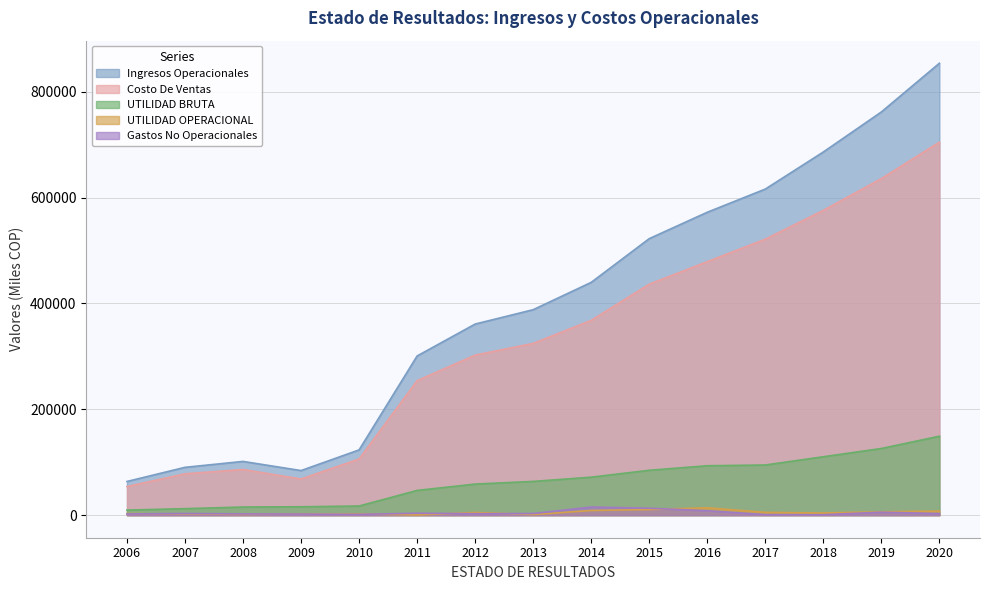

What is the lowest value of the Gastos No Operacionales series?

784.5